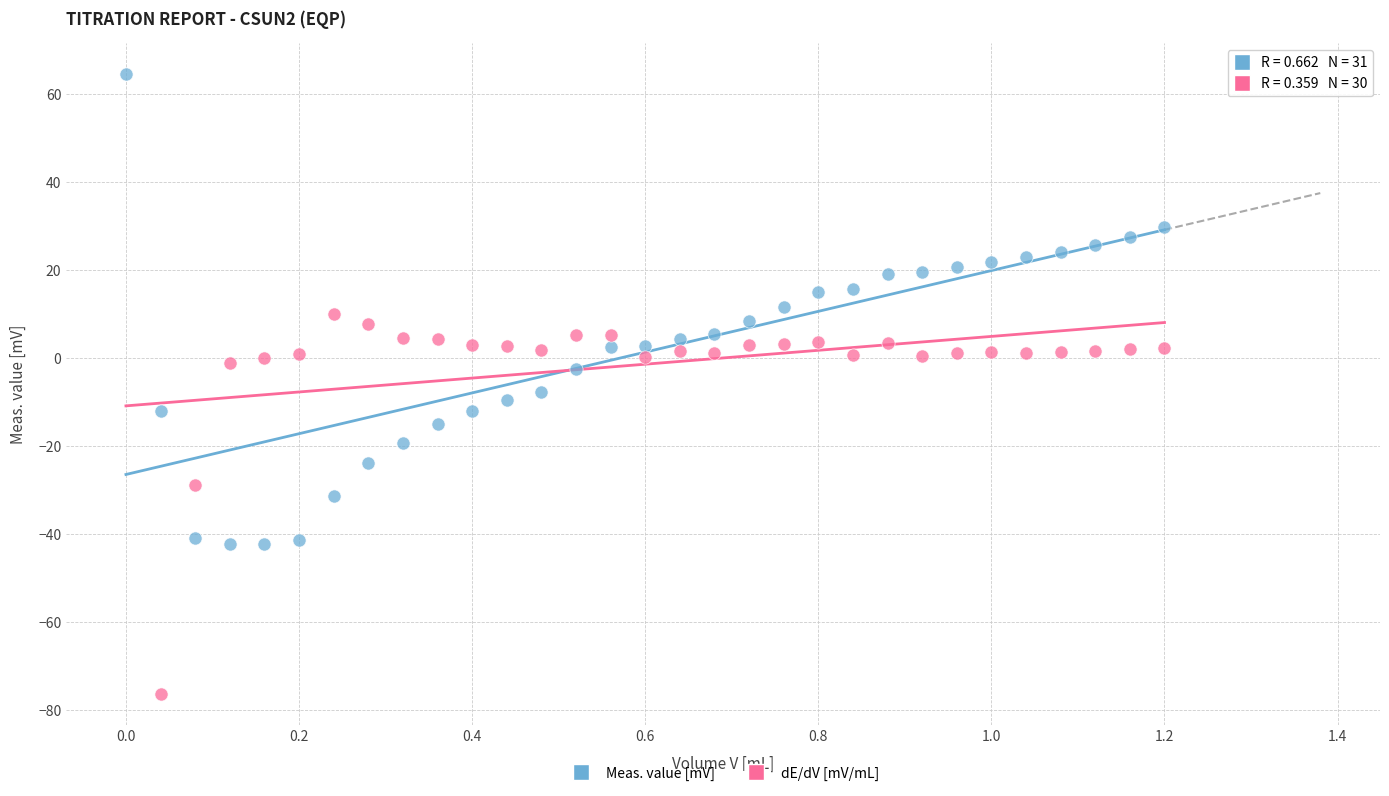

Which series reaches the minimum Y coordinate?

dE/dV [mV/mL]